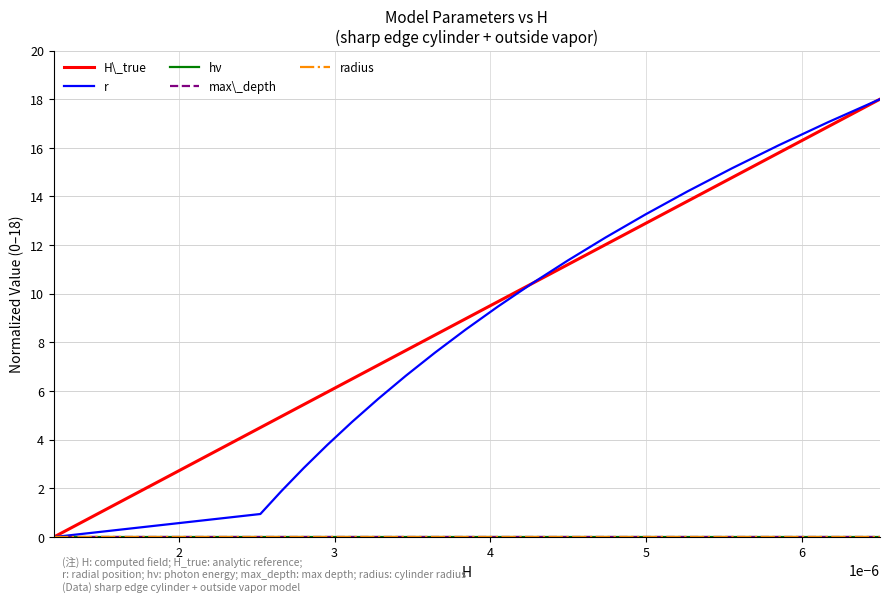

What is the sum of all r values?

180.0